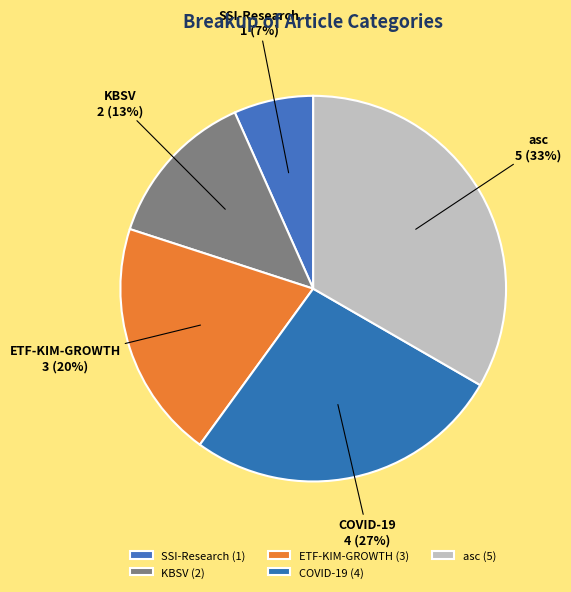

Is it true that SSI-Research is 1% of the pie?

False